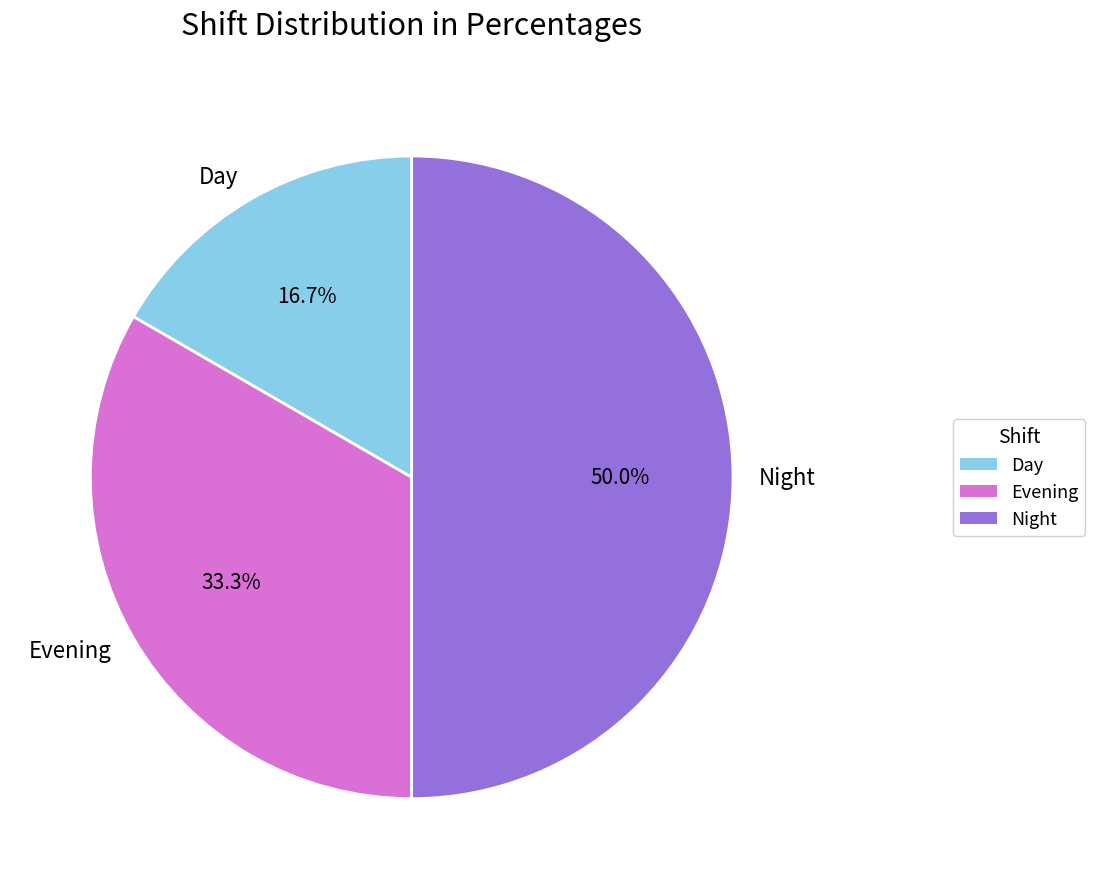

Which has a higher value, Day or Evening?

Evening